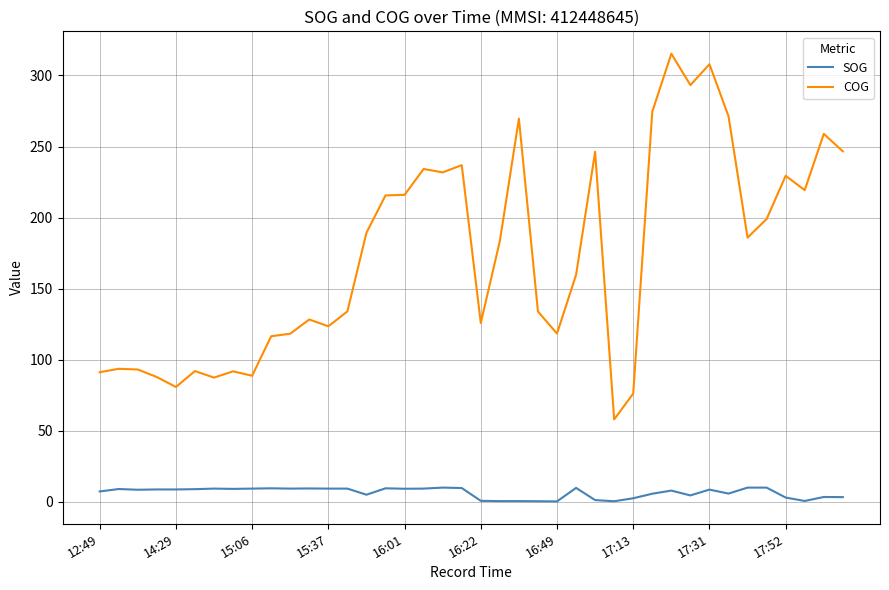

How many series are shown in this chart?

2